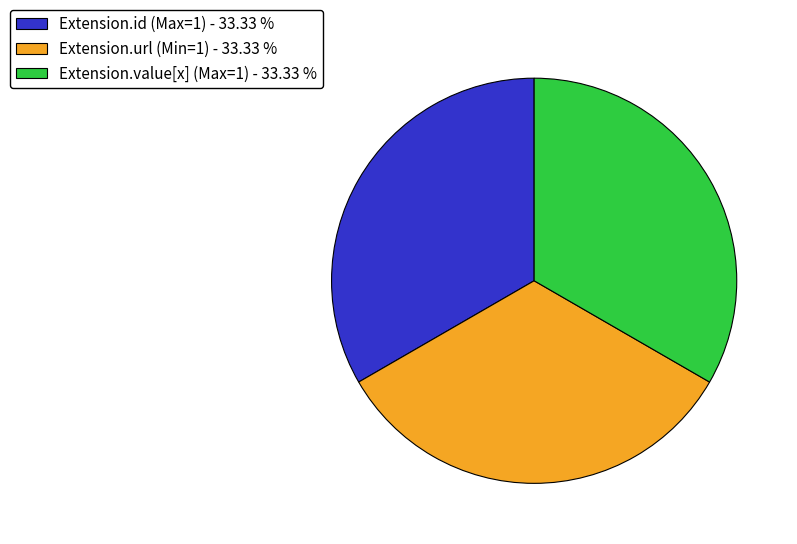

How many slices are in this pie chart?

3